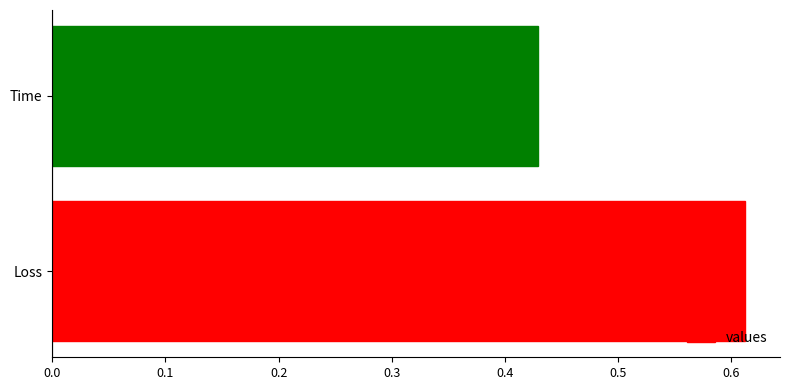

What is the average value?

0.5